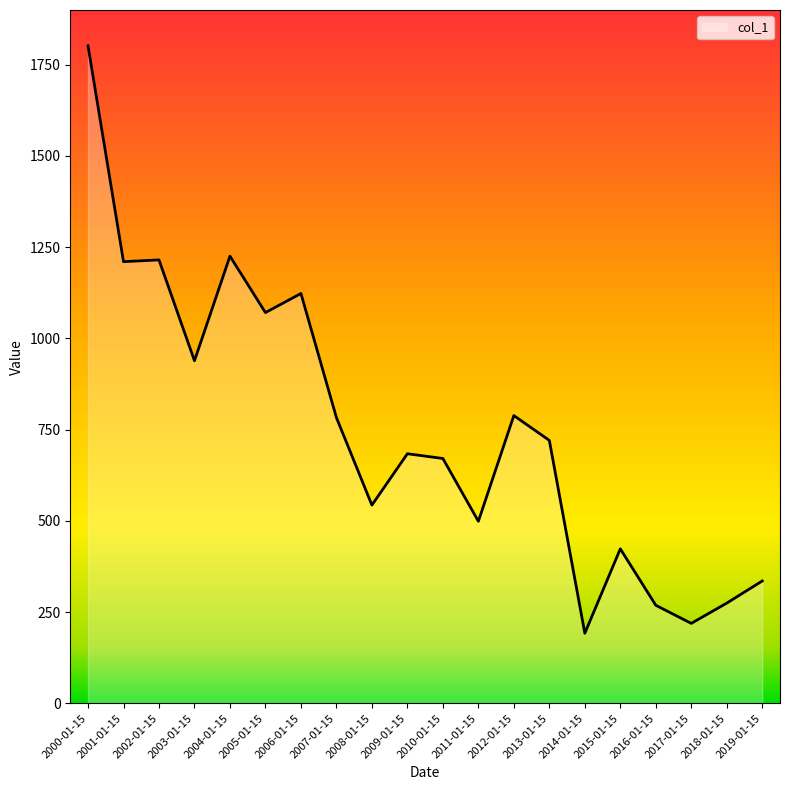

The chart shows a value of 543.3 at 2008-01-15. True or false?

True